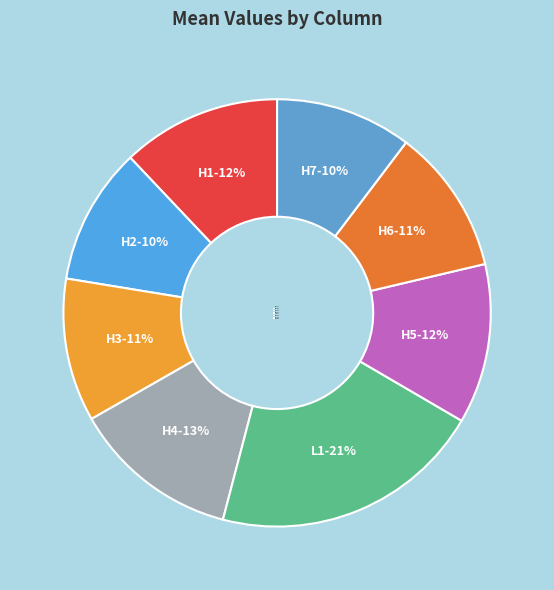

True or false: L1 accounts for 21% of the total.

True